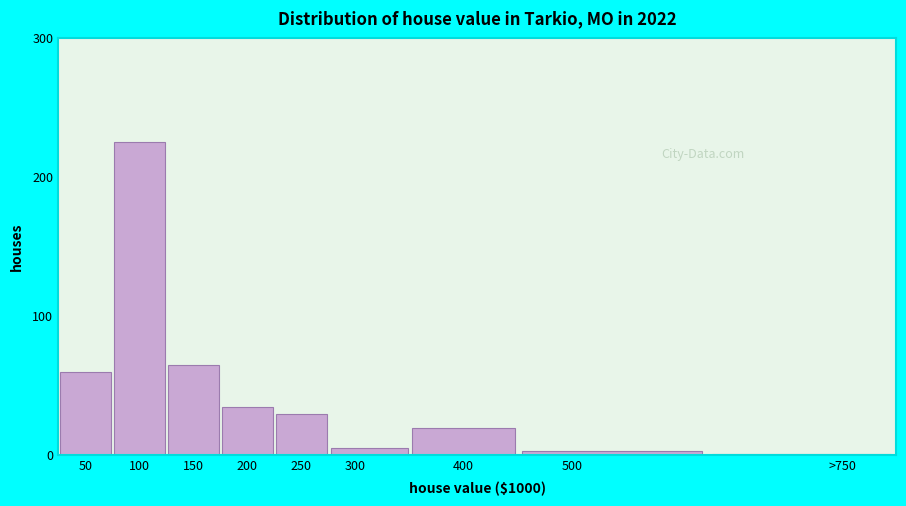

Reading right to left, list all the values displayed in this chart.

1	3	20	5	30	35	65	225	60